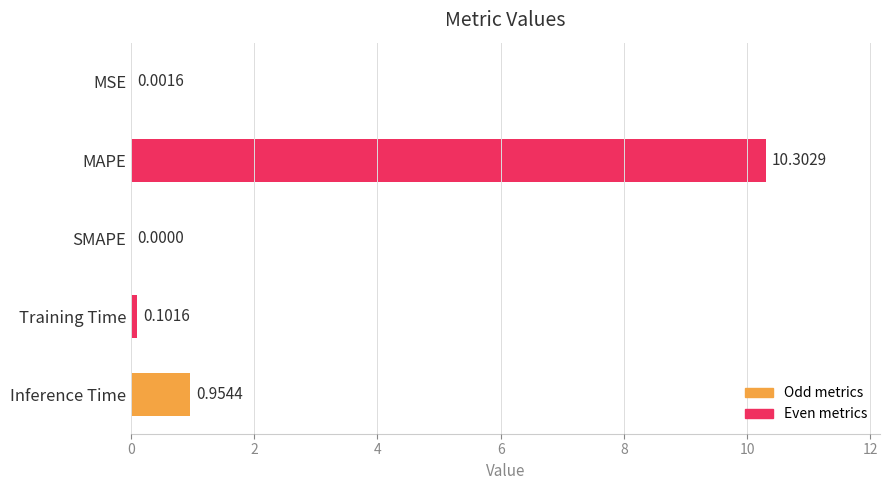

How many data points are above 0?

4